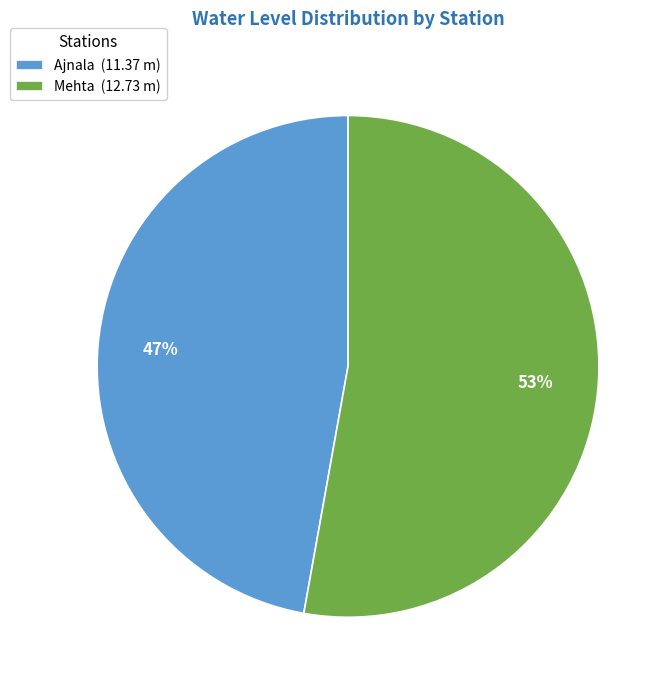

Which slice represents more than half of the pie?

Mehta